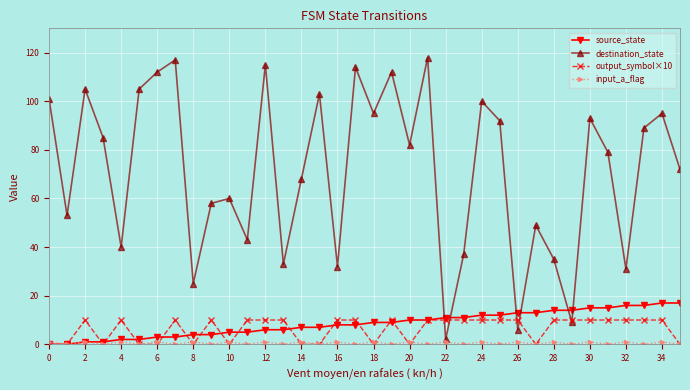

Which series has the widest spread of values?

destination_state